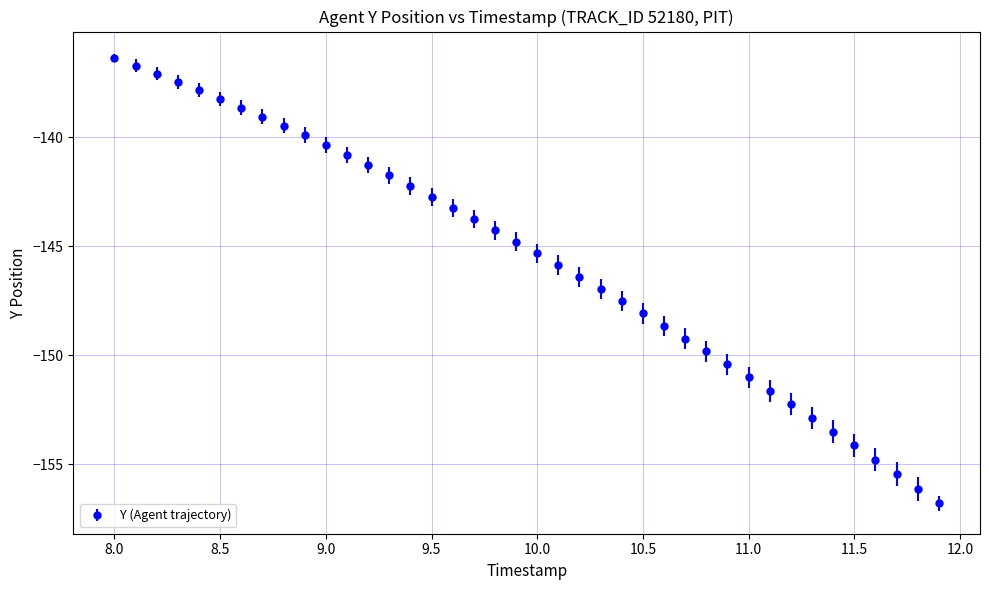

What is the value of the 29th point from the left?

-149.8